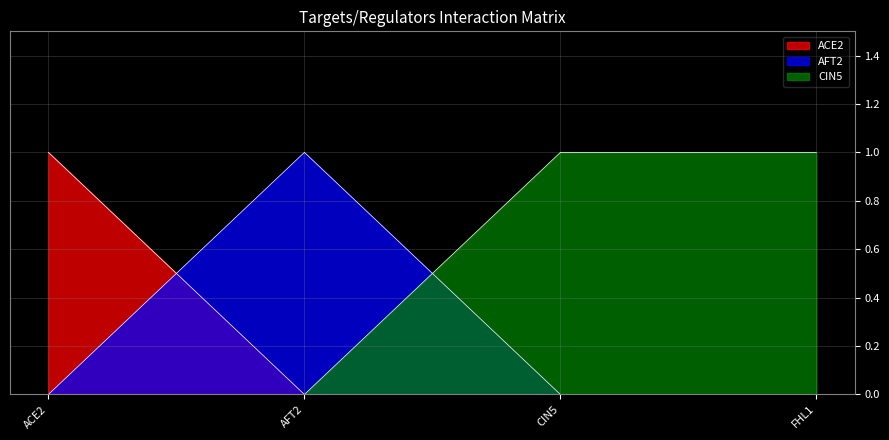

What are all the series names shown in the legend?

ACE2, AFT2, CIN5